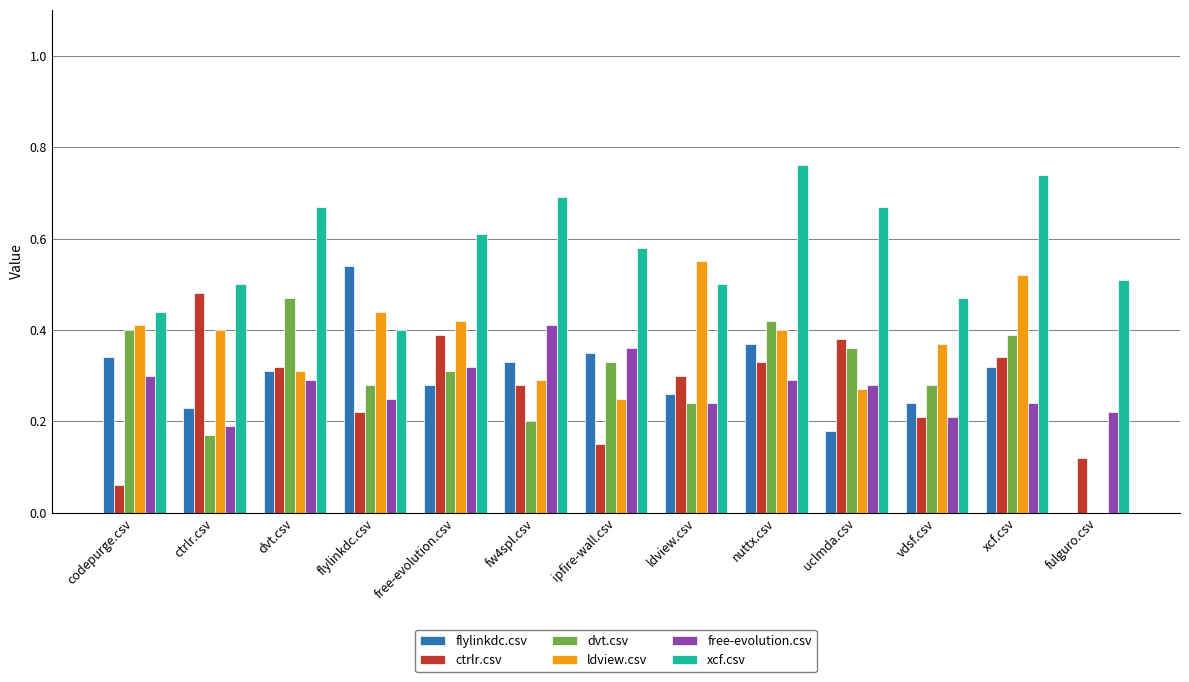

Is the value of free-evolution.csv at uclmda.csv greater than the value of ctrlr.csv at fulguro.csv?

Yes